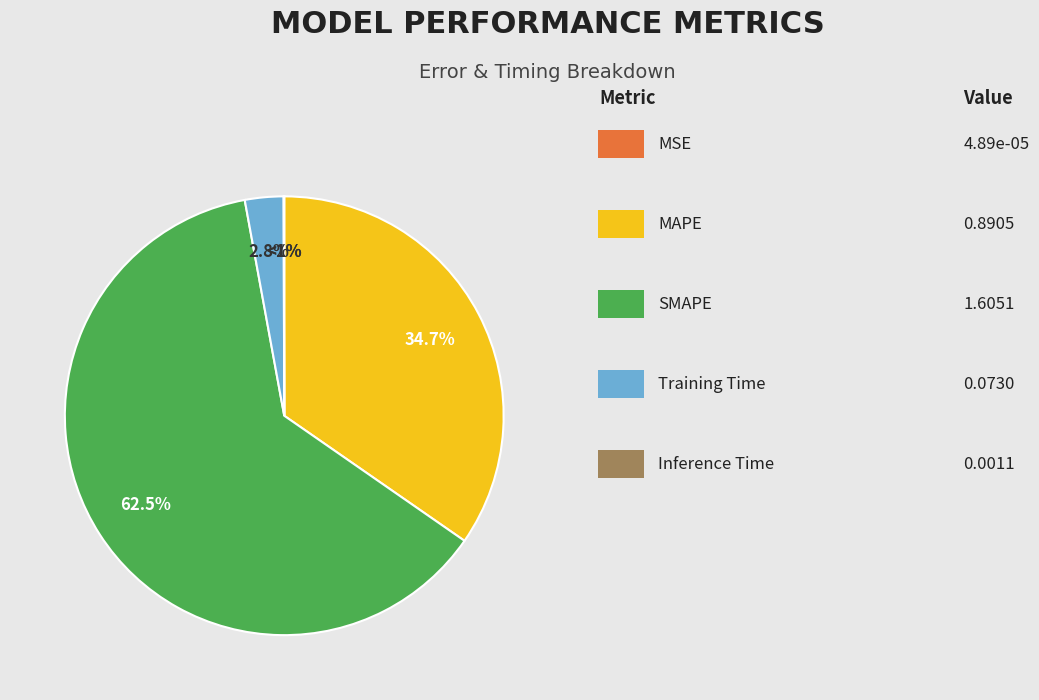

Is it true that Inference Time is 1% of the pie?

False